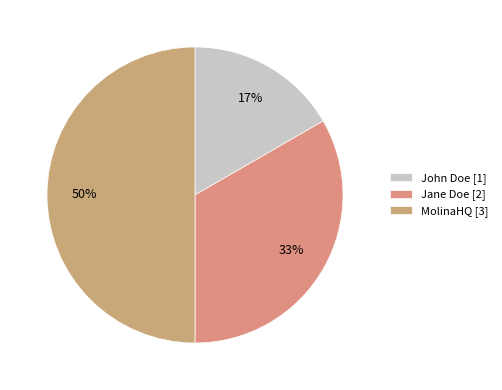

What is the change in value from John Doe to Jane Doe?

+1